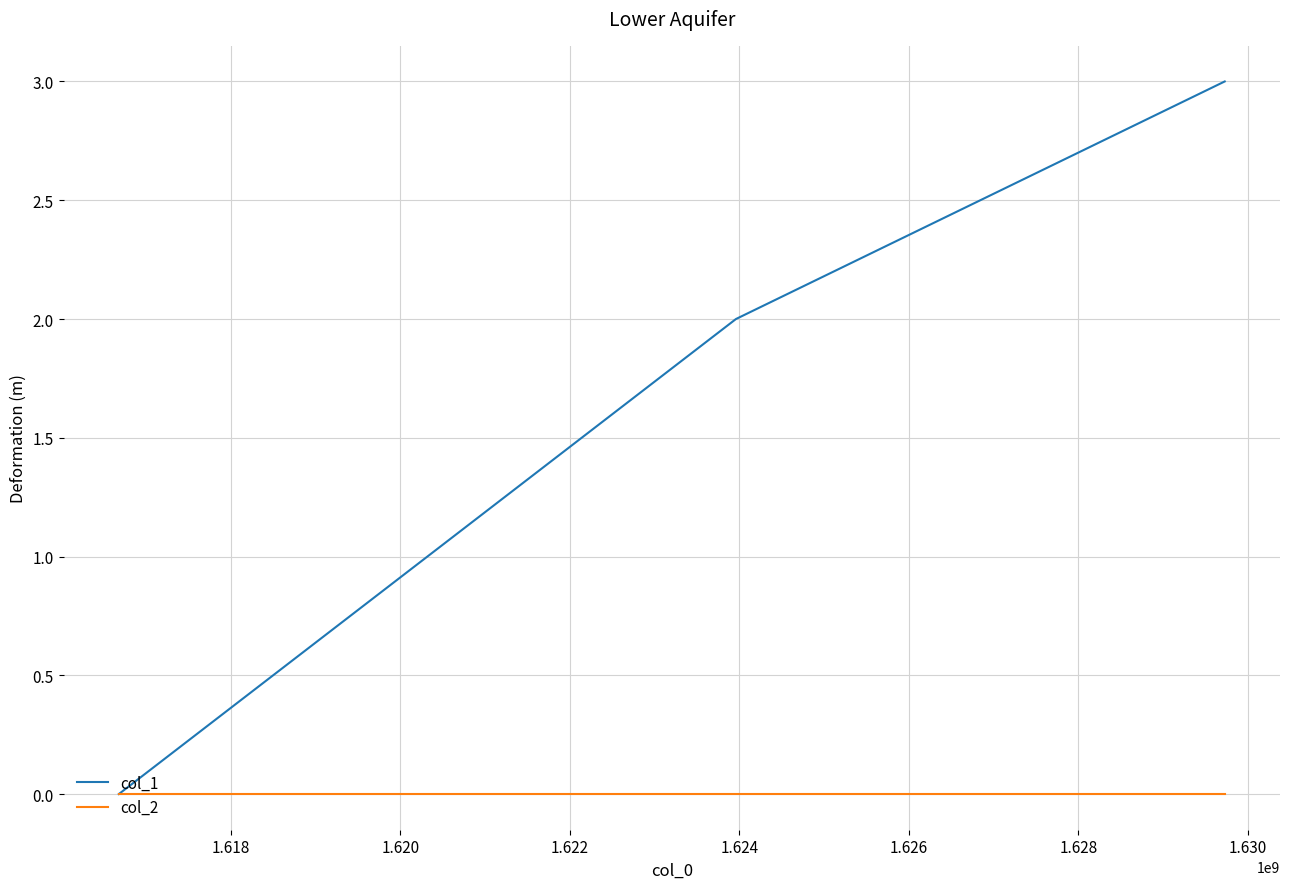

What is the average value of the col_1 series?

2